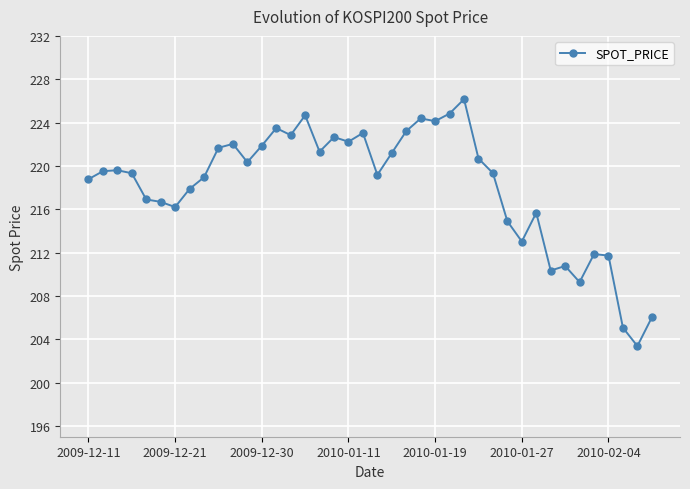

What is the difference between the second highest and minimum values?

21.5